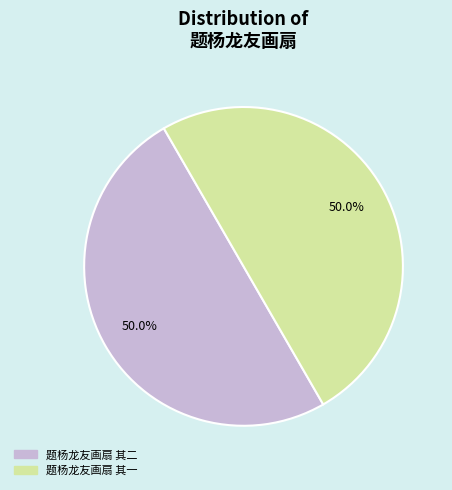

Is it true that 题杨龙友画扇 其二 is 50% of the pie?

True